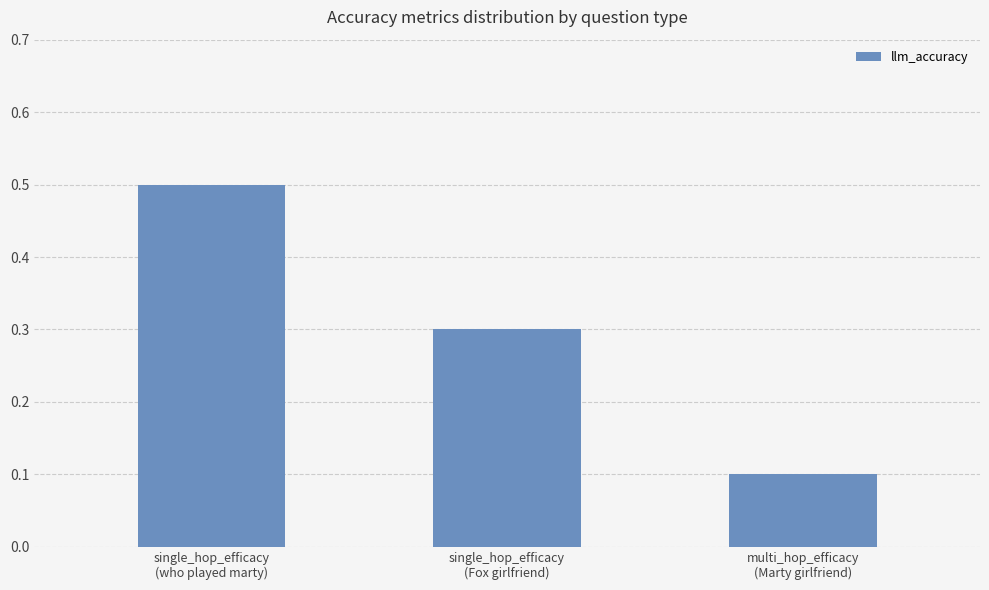

The chart shows a value of 0.0 at multi_hop_efficacy
(Marty girlfriend). True or false?

False